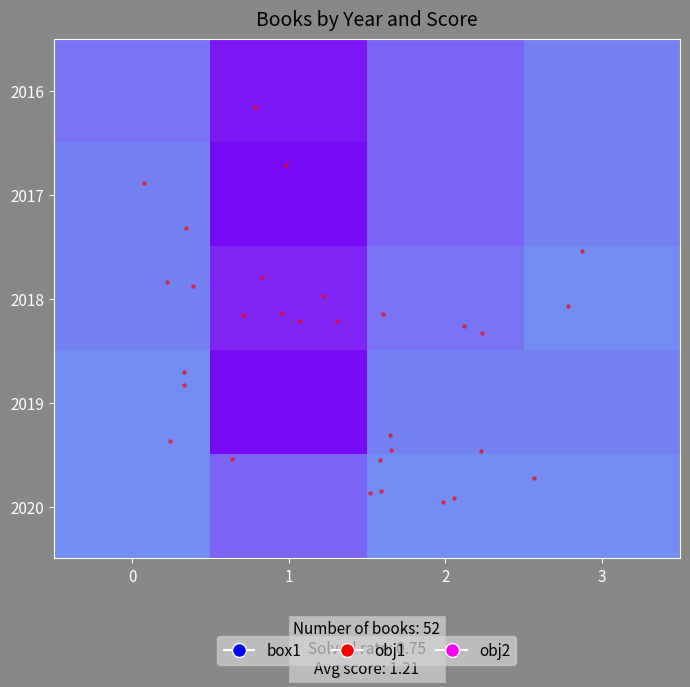

Between 0 and 3, which series saw the biggest shift?

2016